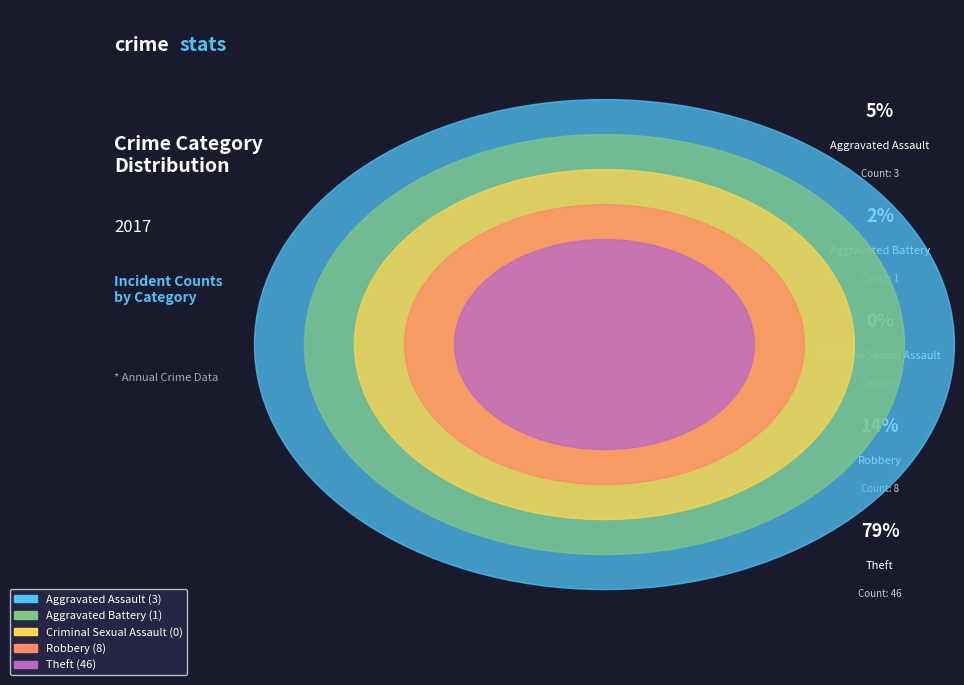

Which category accounts for the majority?

Theft